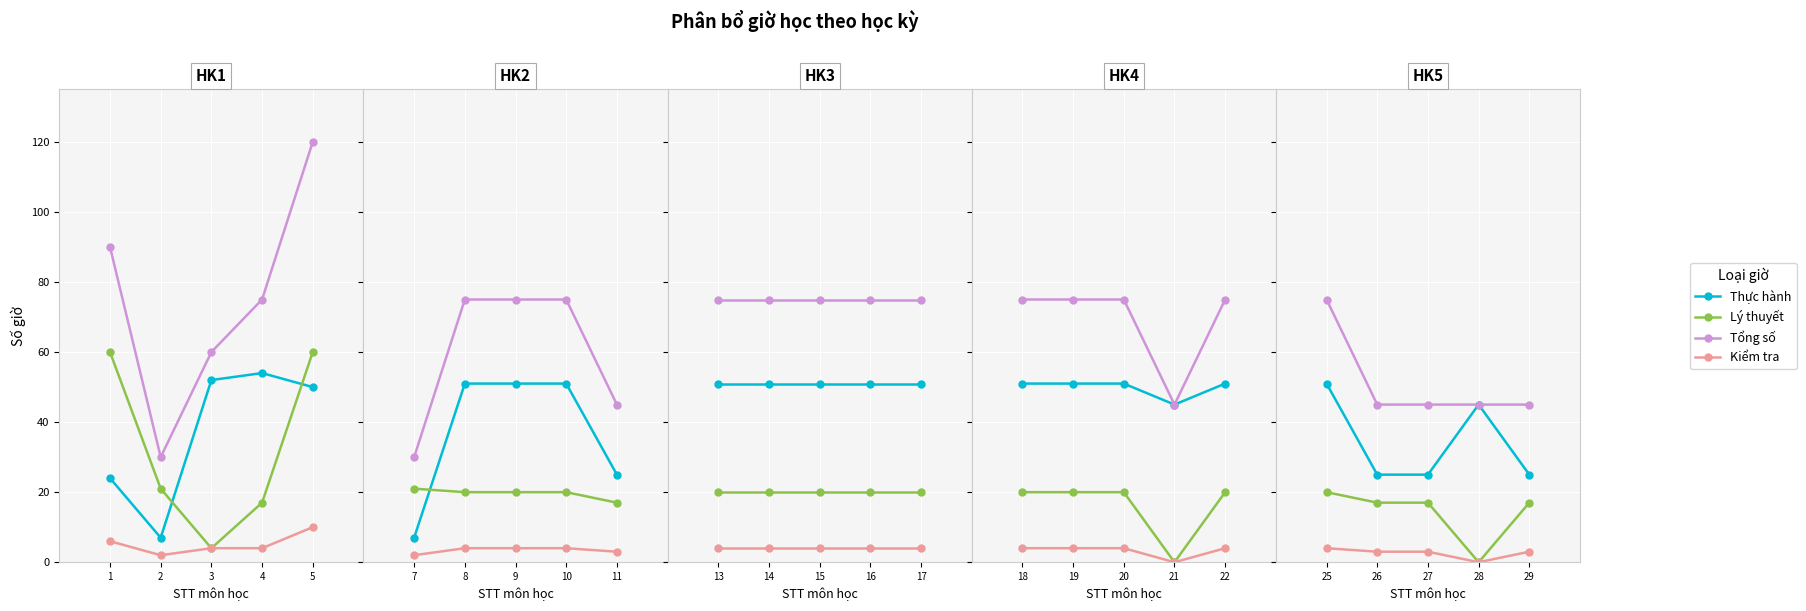

Which series changed the most between 25 and 26?

Tổng số